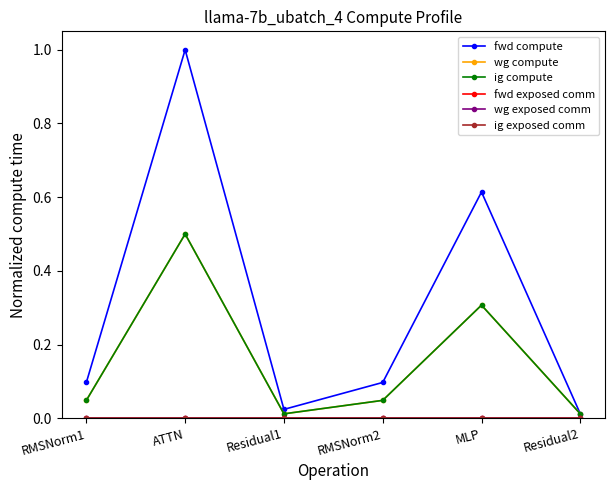

At which category does ig compute reach its first local peak?

ATTN